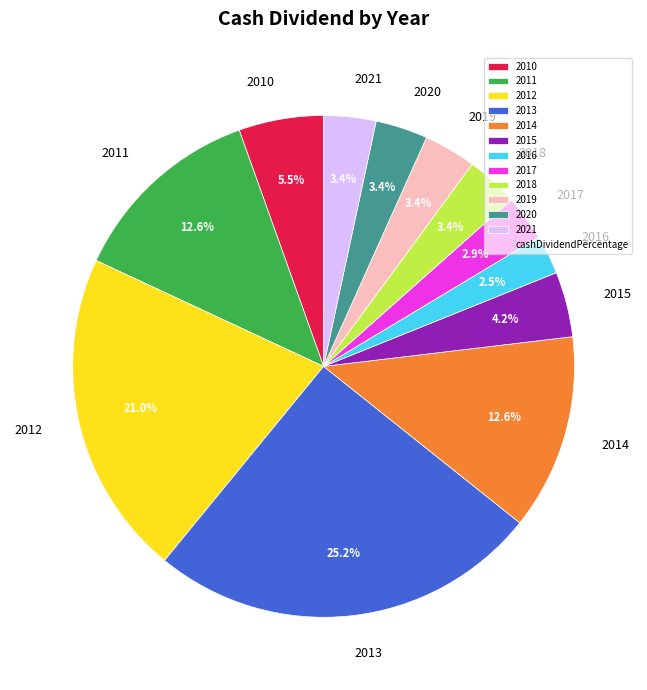

Is there a majority slice in this chart?

No